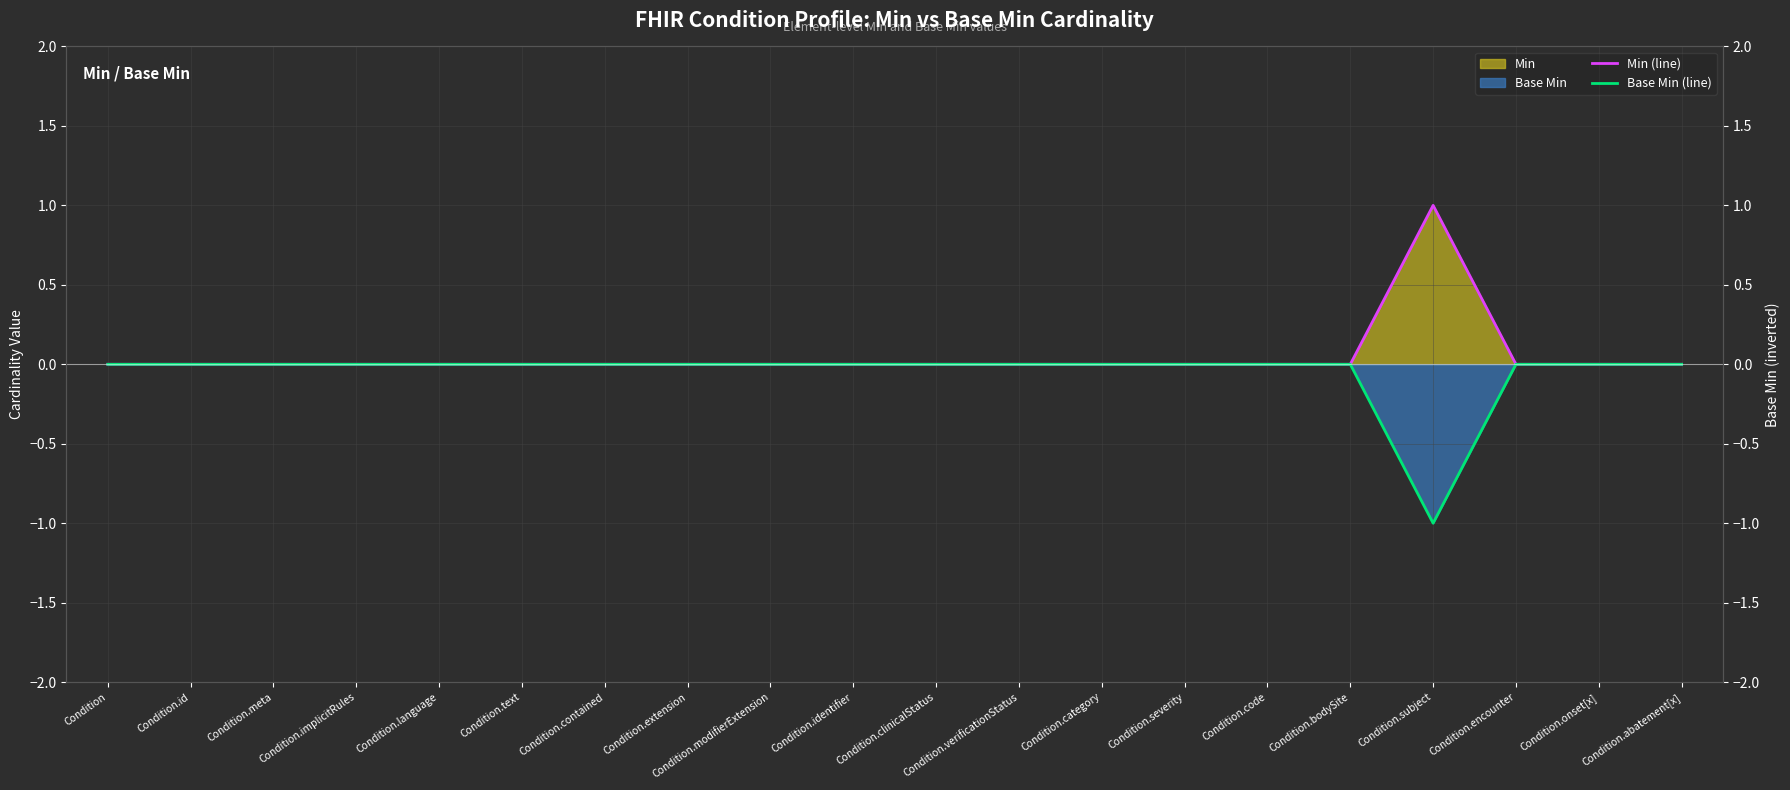

True or false: Min (line) and Base Min (line) intersect in this chart.

False